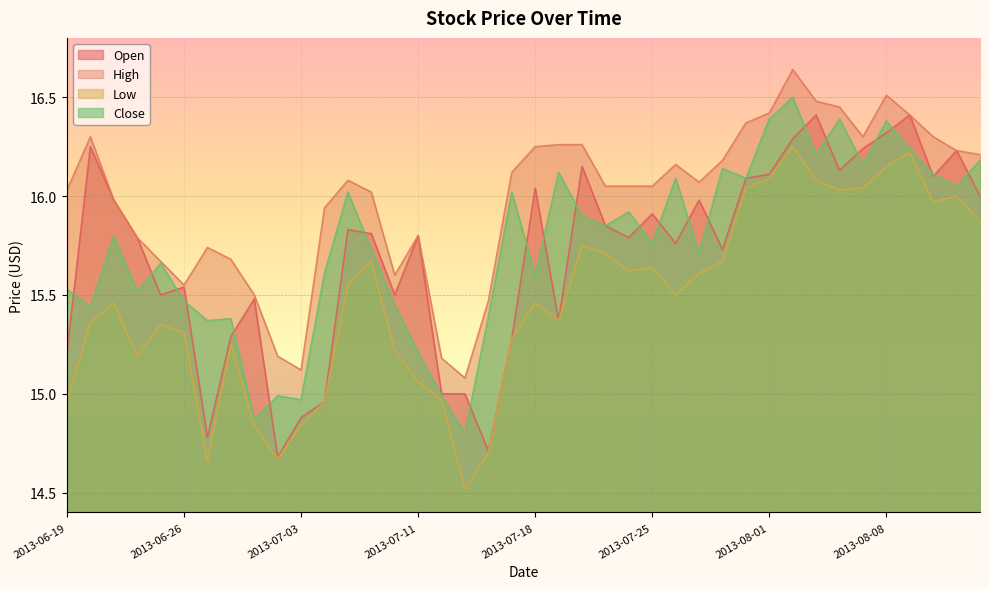

Rank the series by their maximum value, from lowest to highest.

Low, Open, Close, High